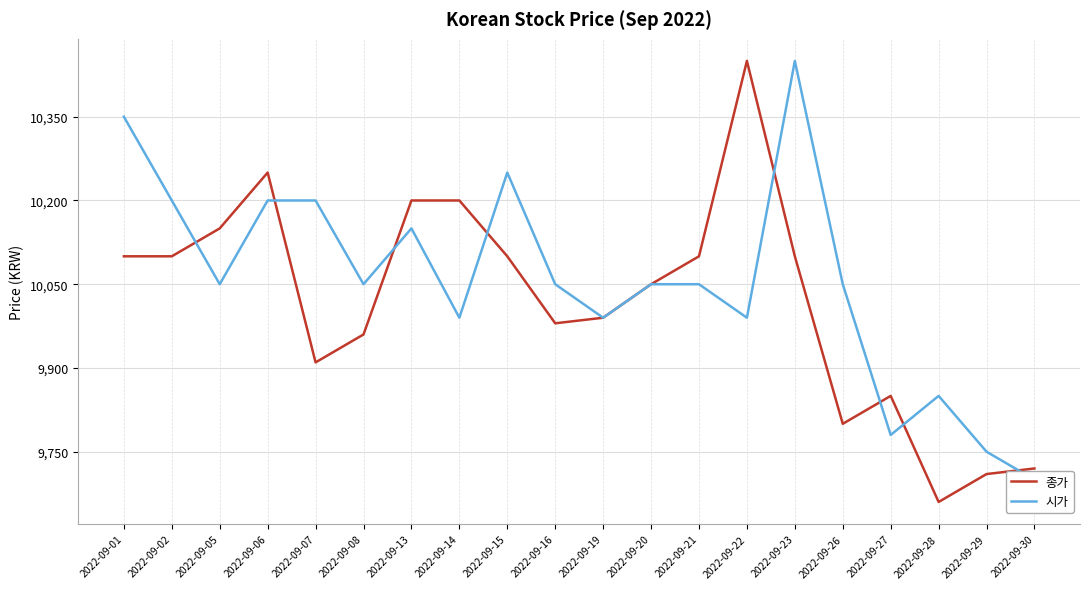

At which category is the sum across all series the highest?

2022-09-23